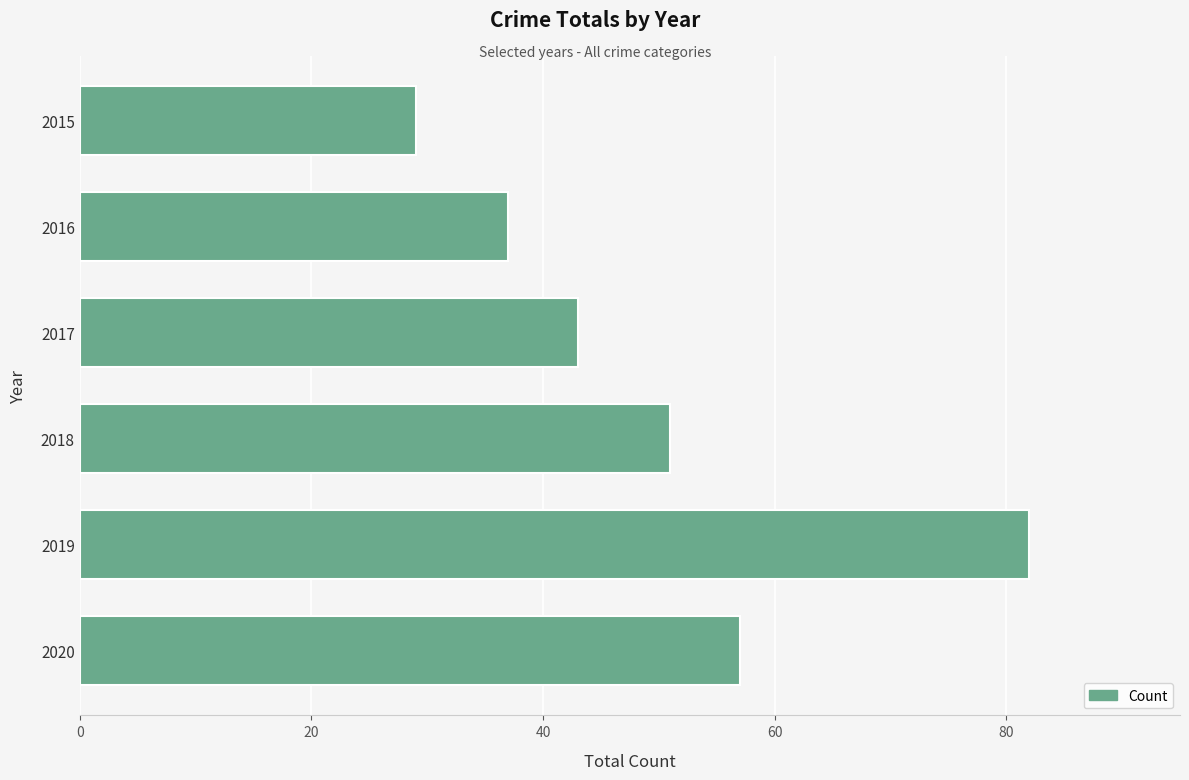

Rank the categories by value from highest to lowest.

2019, 2020, 2018, 2017, 2016, 2015